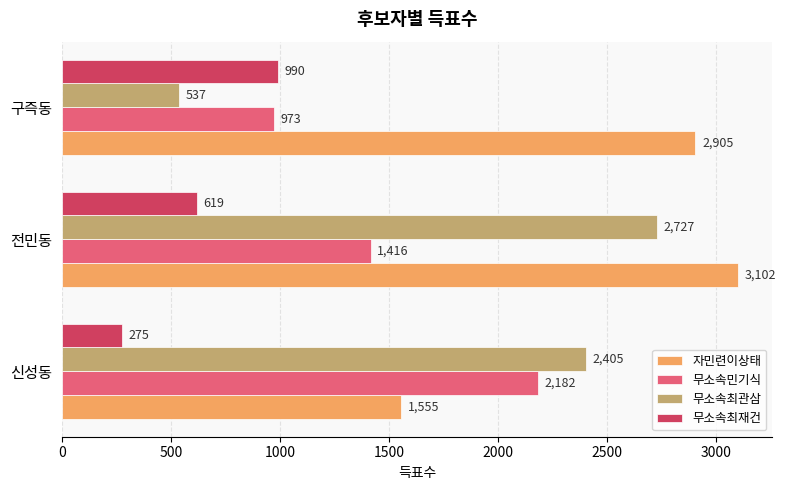

What is the average value of the 무소속최재건 series?

628